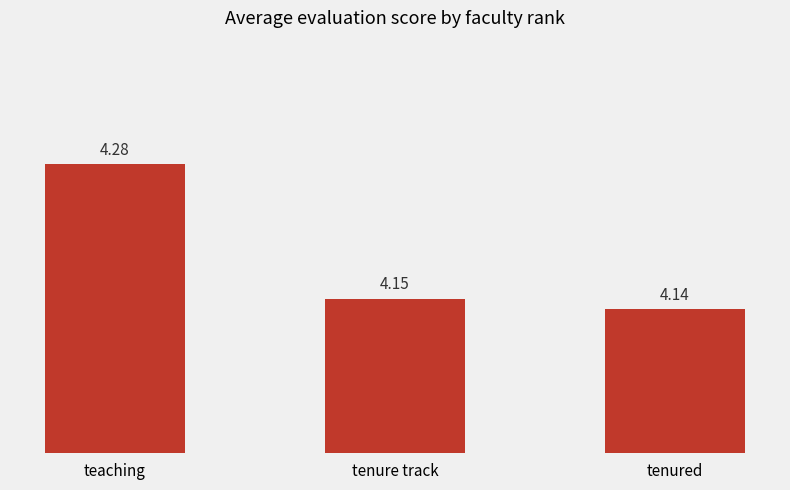

The chart shows a value of 4.3 at teaching. True or false?

True